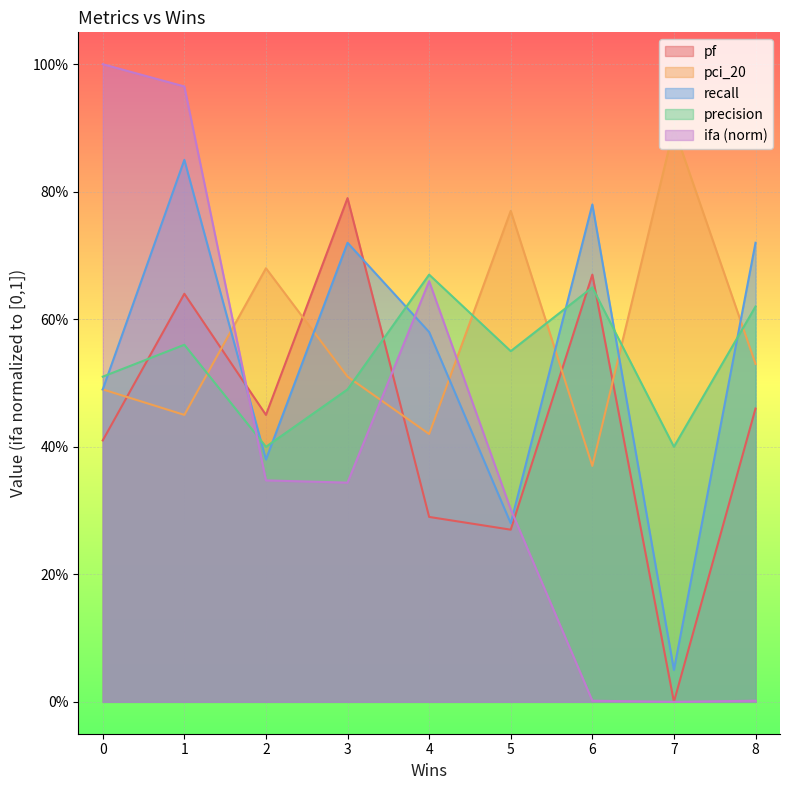

Does the chart display data point markers on the line(s)?

No